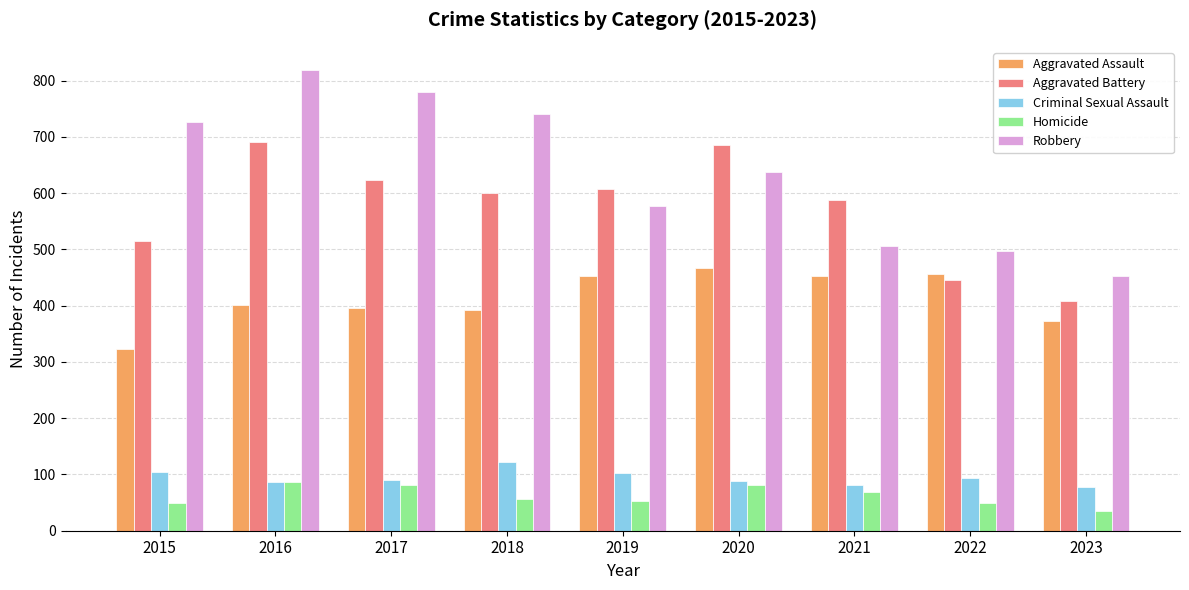

What is the total value across all series at 2017?

1972